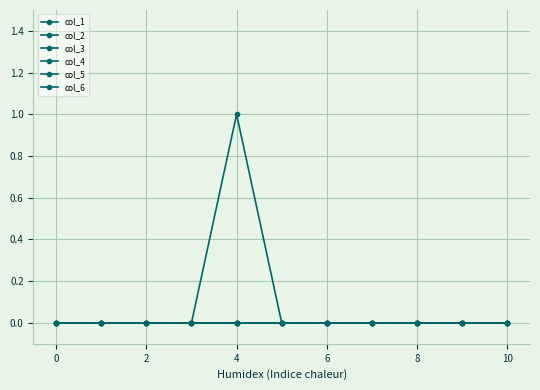

Is this an area chart (filled region under the line)?

No